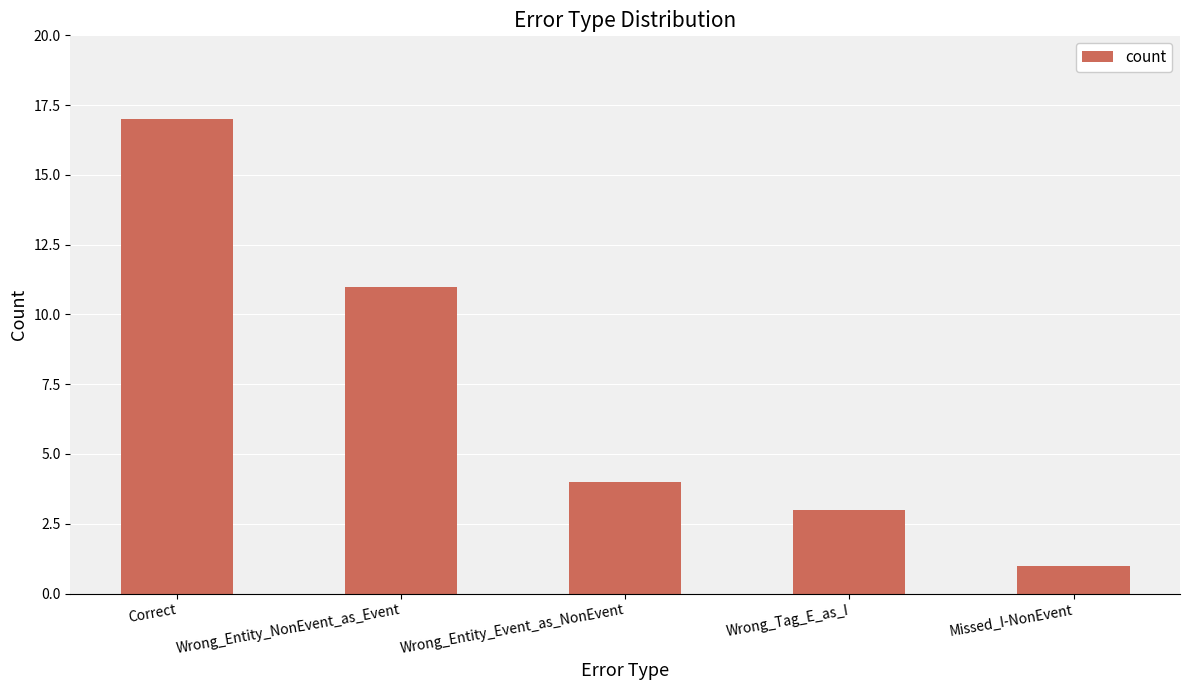

Rank the categories by value from highest to lowest.

Correct, Wrong_Entity_NonEvent_as_Event, Wrong_Entity_Event_as_NonEvent, Wrong_Tag_E_as_I, Missed_I-NonEvent